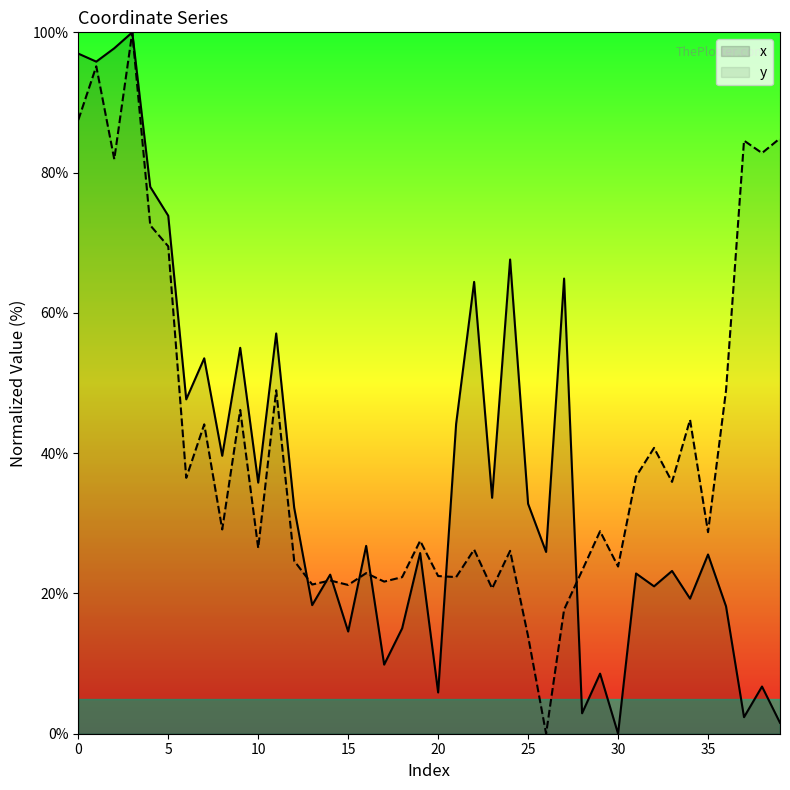

True or false: y has more than 1 points higher than both neighbors.

True